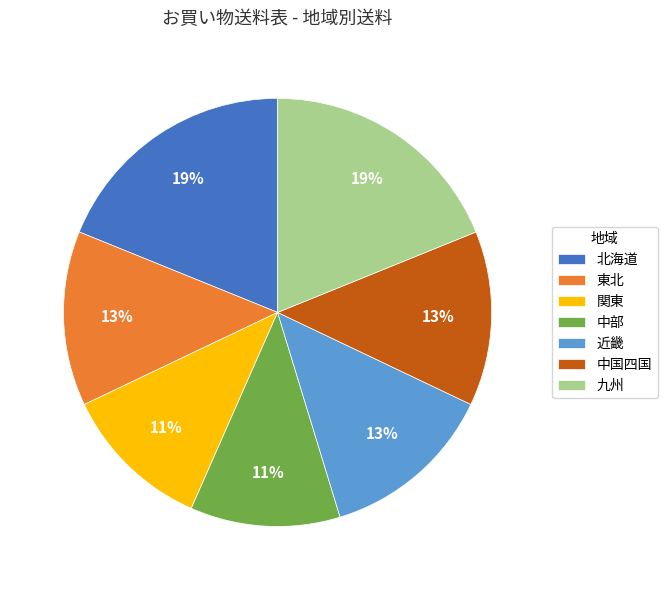

To the nearest percent, what is the difference between the largest and smallest slice percentages?

8%